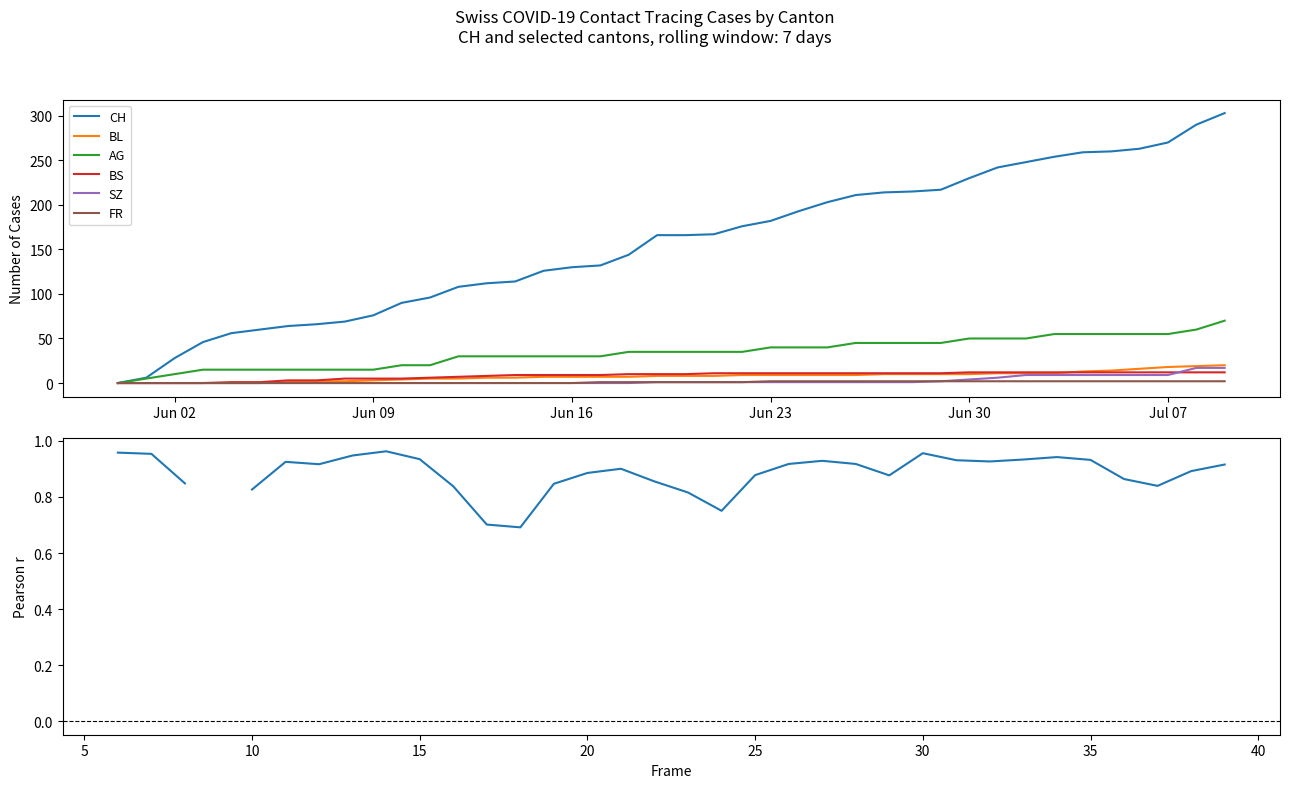

What is the maximum value shown in the chart?

303